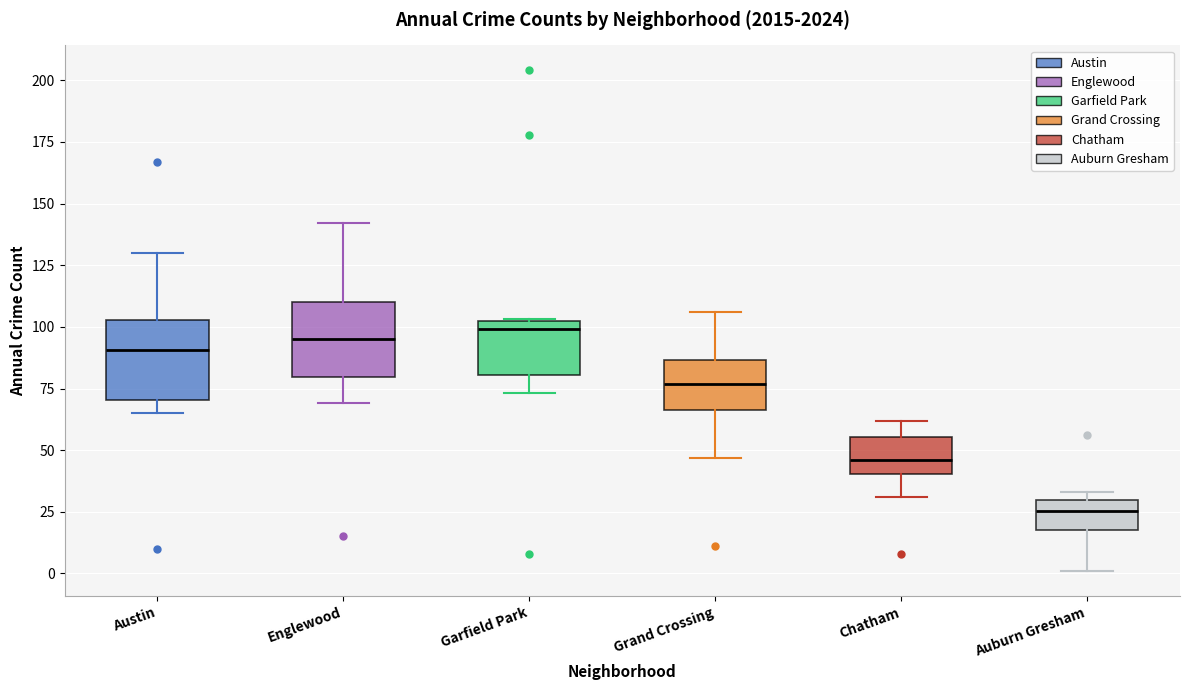

Where is the lower edge of the box for Grand Crossing on the y-axis? The values are not printed on the chart, so give them approximately, as read against the axis.

65